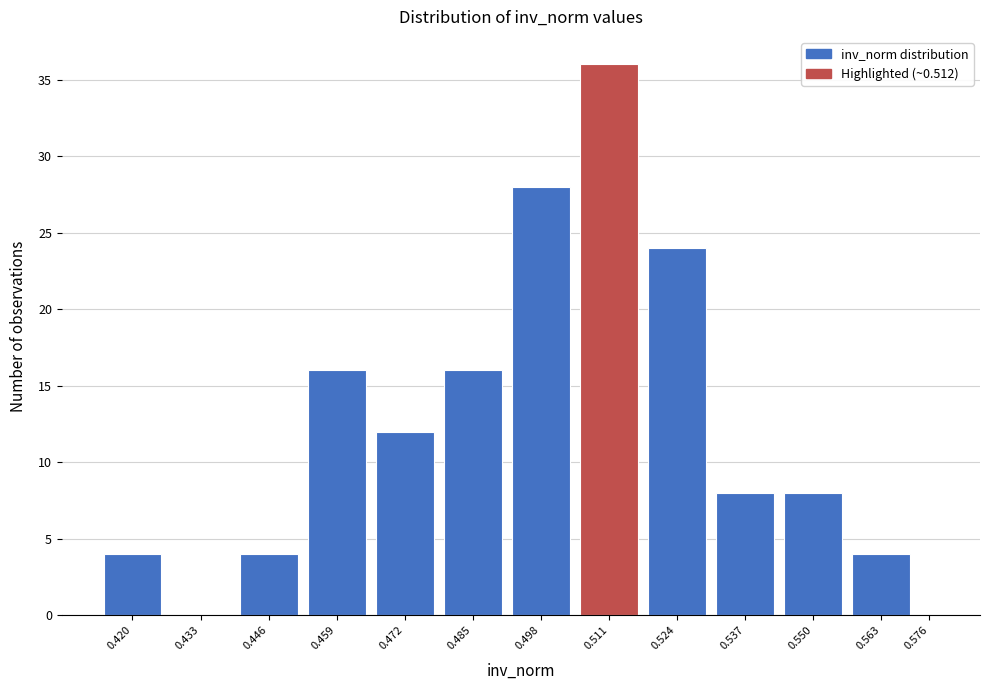

Reading right to left, what are all the values shown in this chart?

0.576=0	0.563=4	0.550=8	0.537=8	0.524=24	0.511=36	0.498=28	0.485=16	0.472=12	0.459=16	0.446=4	0.433=0	0.420=4